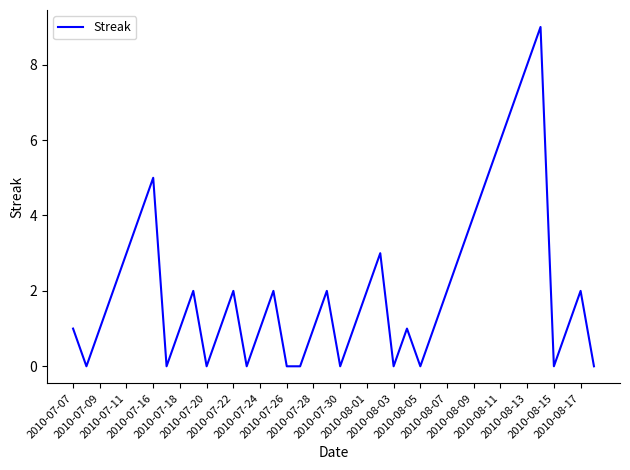

What is the difference between the maximum and minimum values?

9